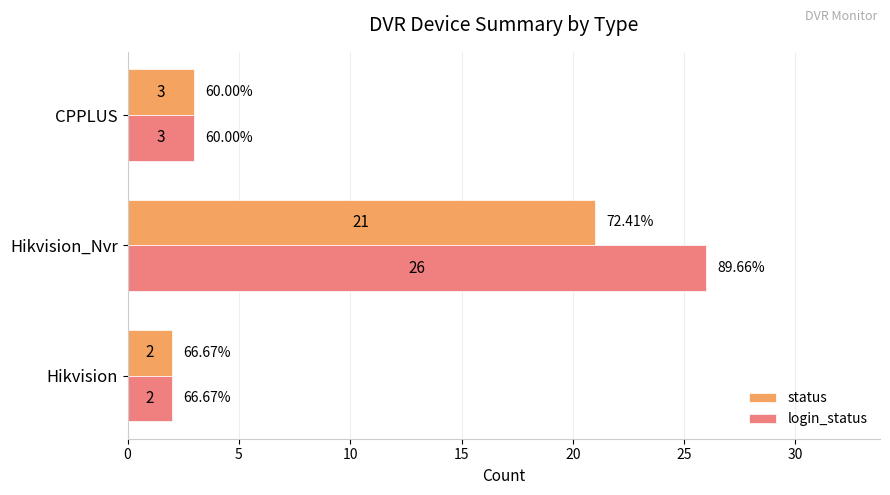

What is the minimum value for login_status?

2